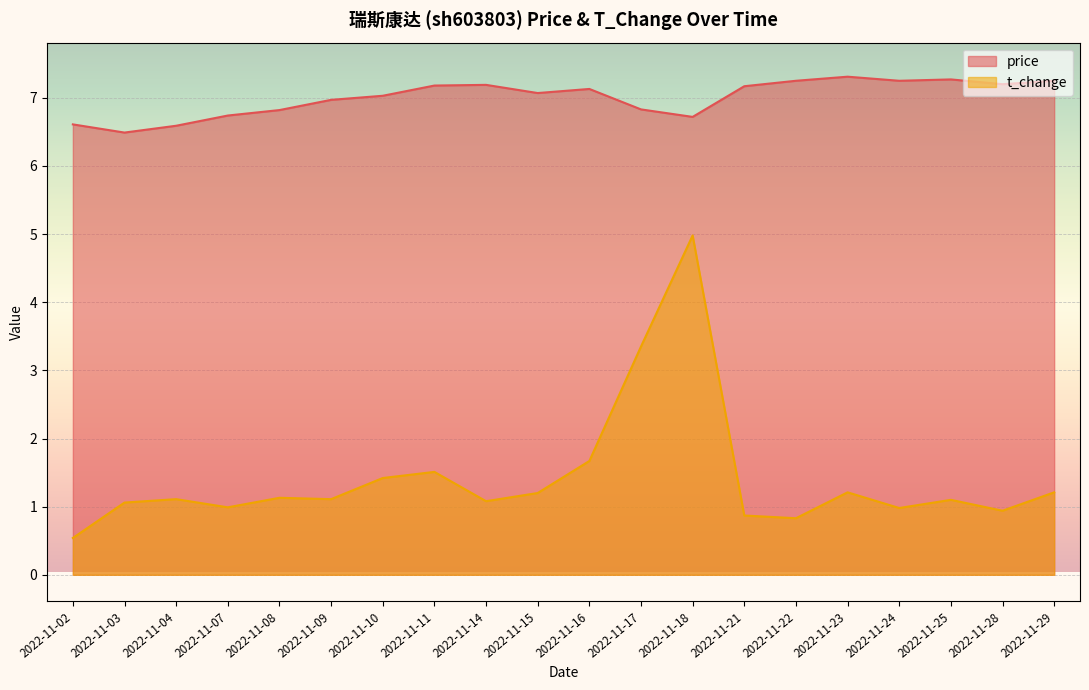

Count the number of data series in this chart.

2